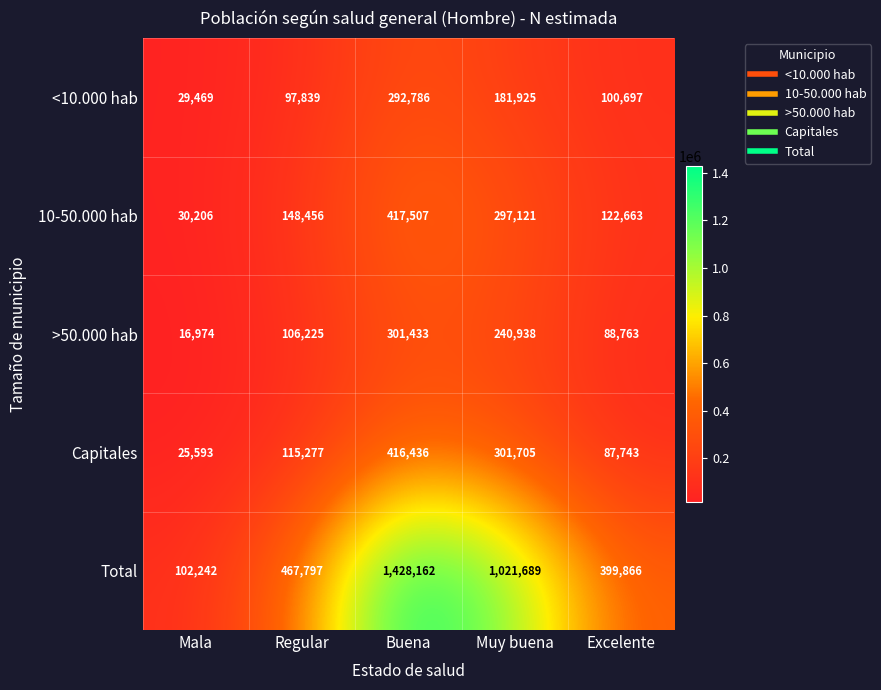

Which series changed the most between Regular and Muy buena?

Total